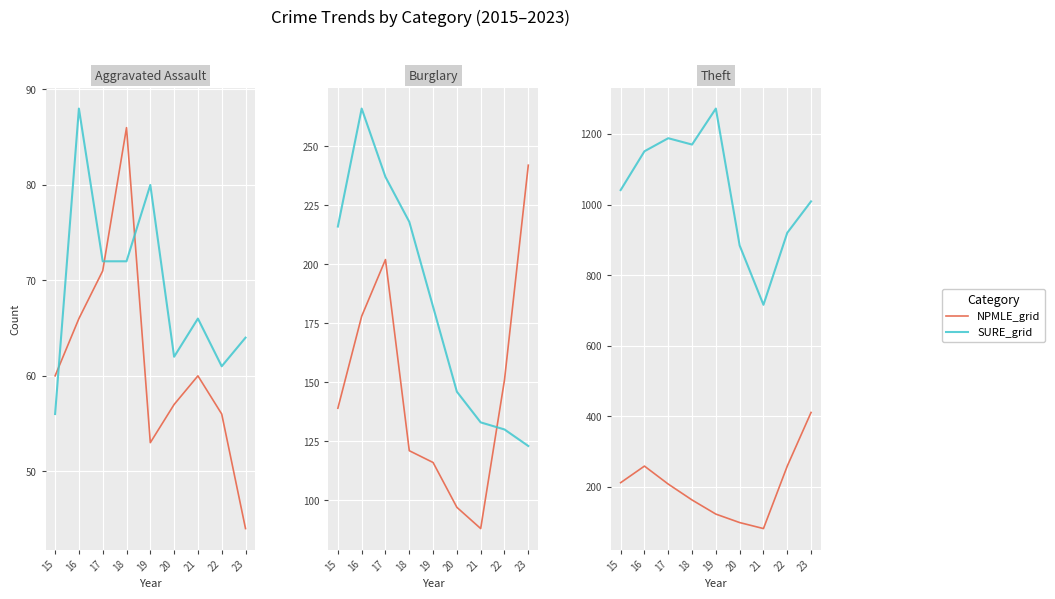

Where does the SURE_grid series first go above 1041?

16